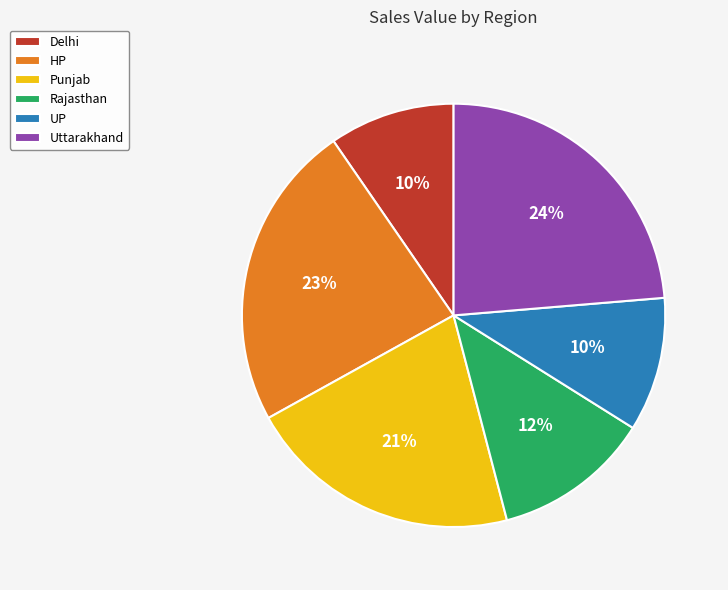

To the nearest percent, what percentage of the pie is Rajasthan?

12%